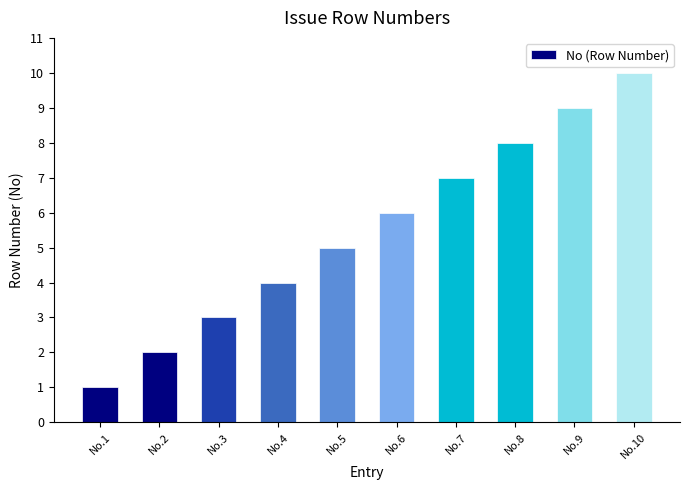

What is the sum of the values at No.5 and No.7?

12